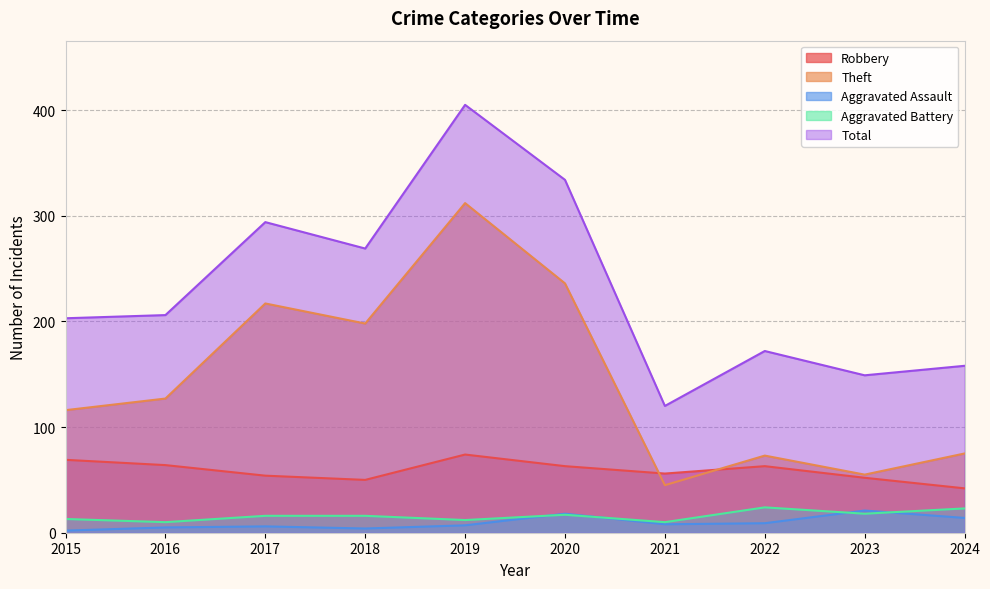

The value of Theft at 2015 is 77. True or false?

False